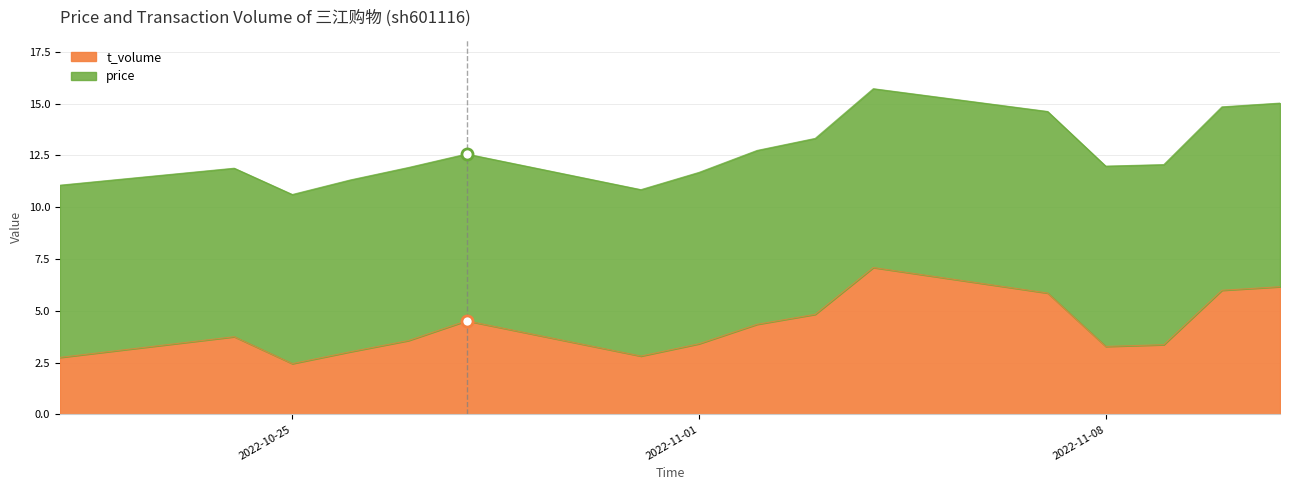

Which label corresponds to the smallest value in the chart?

2022-10-25